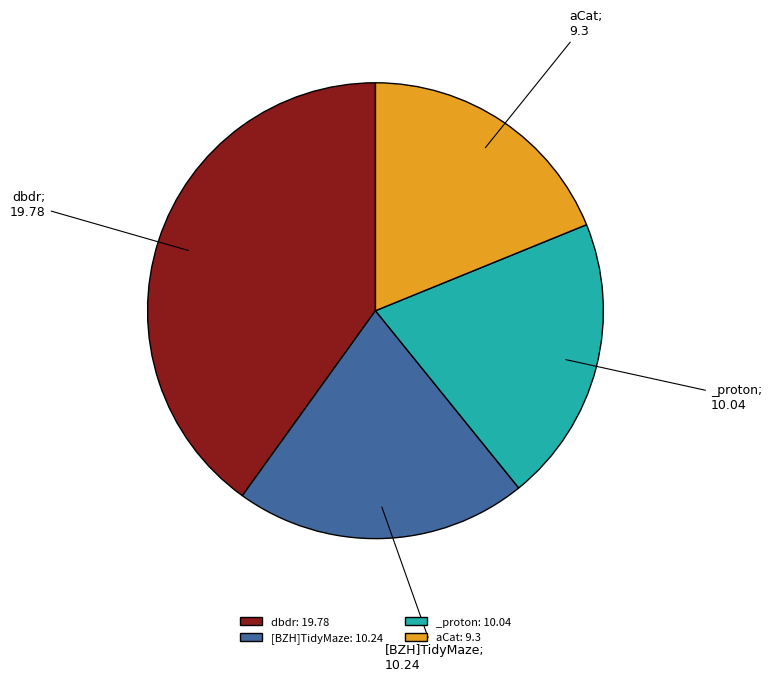

True or false: [BZH]TidyMaze: 10.24 accounts for 21% of the total.

True